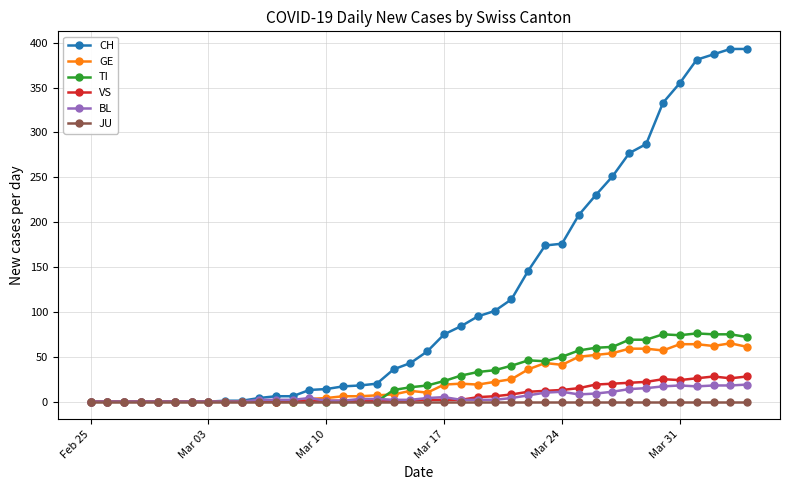

Which series has the largest range (max minus min)?

CH